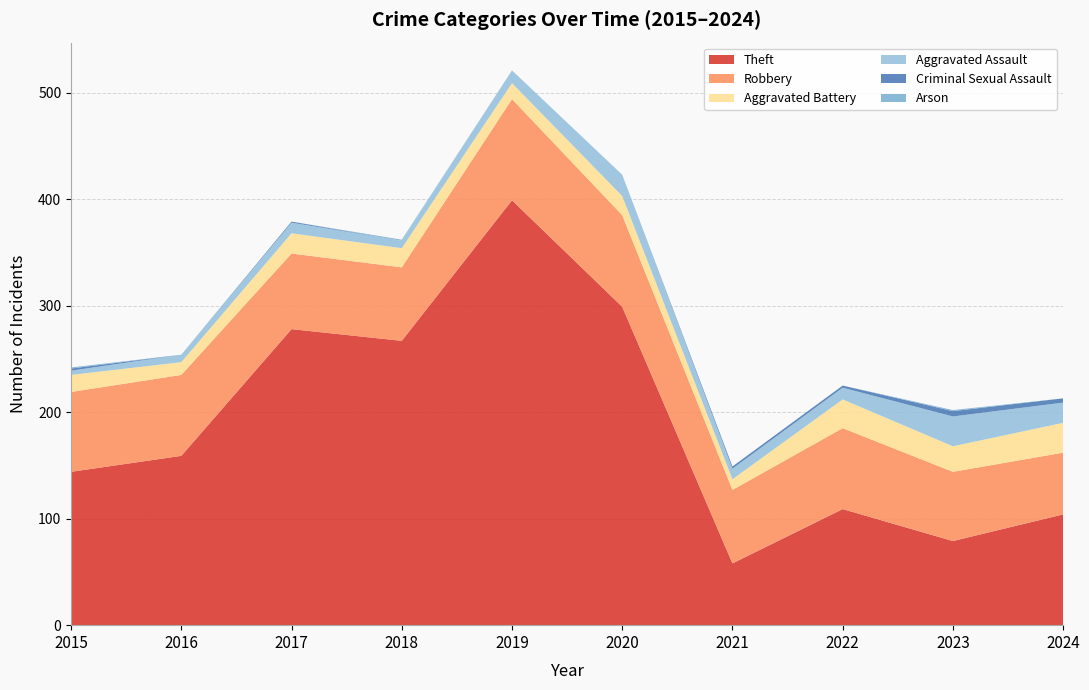

Reading right to left, extract all data points from this chart.

Theft: 104	79	109	58	299	399	267	278	159	144
Robbery: 58	65	76	69	86	95	69	71	76	75
Aggravated Battery: 28	24	27	10	18	15	18	19	12	16
Aggravated Assault: 19	28	11	10	20	12	7	10	7	4
Criminal Sexual Assault: 4	5	2	2	0	0	0	1	0	2
Arson: 0	1	0	0	0	0	1	0	0	1